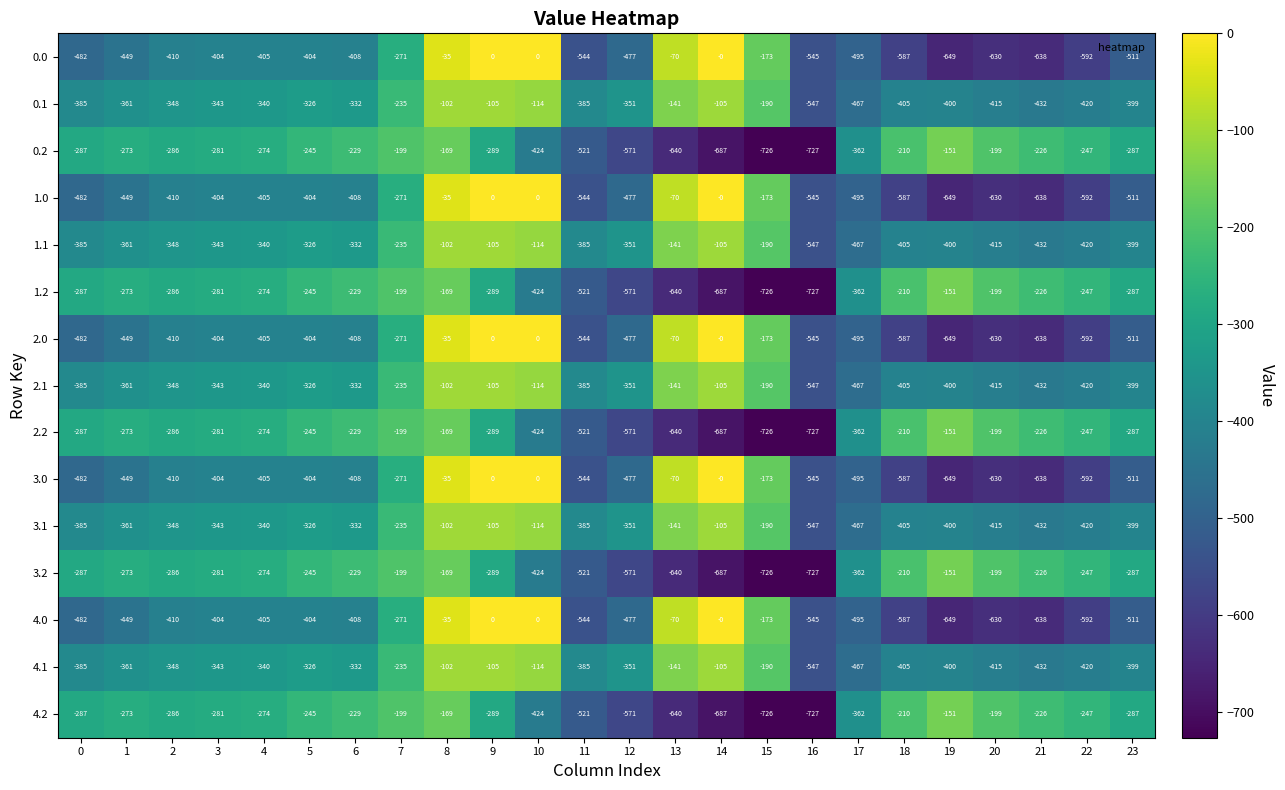

At which label does 3.1 first exceed -348?

3